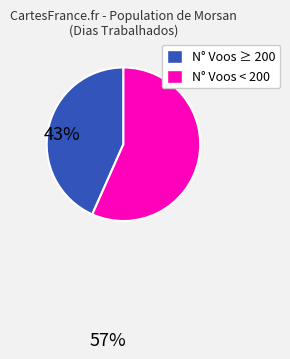

Between N° Voos < 200 and N° Voos ≥ 200, which is larger?

N° Voos < 200